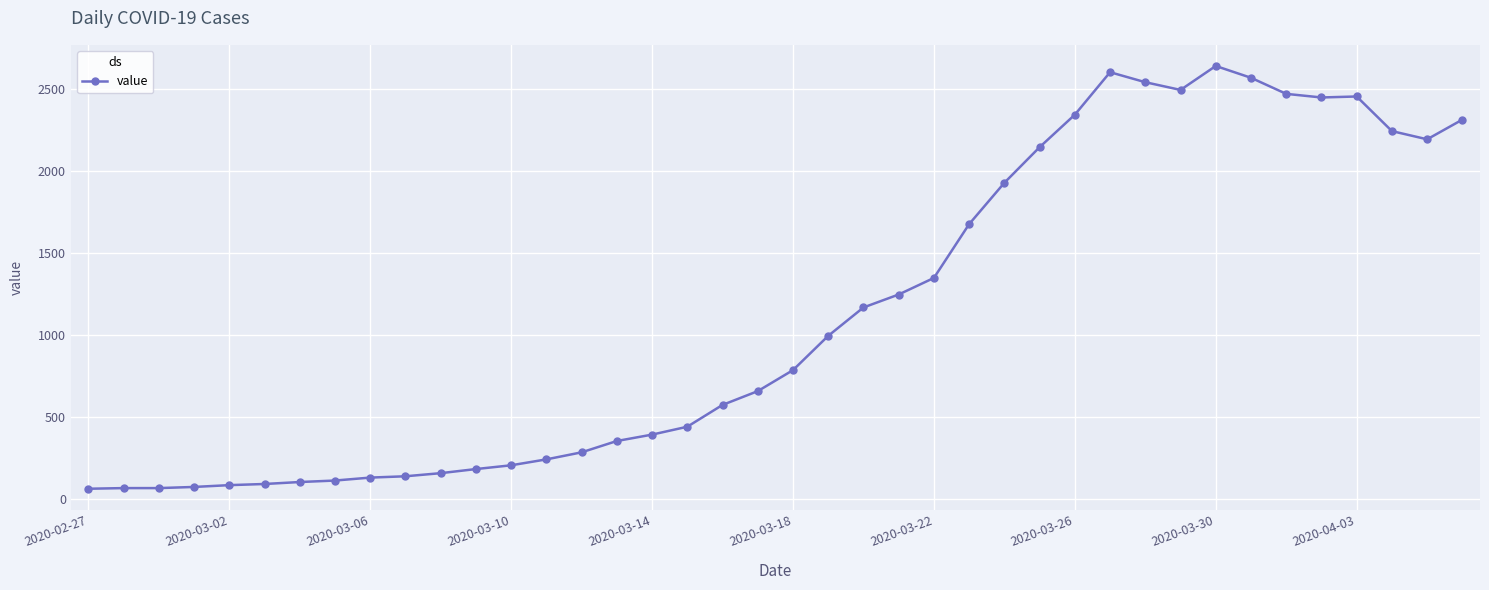

True or false: there are more than 1 points higher than both neighbors.

True